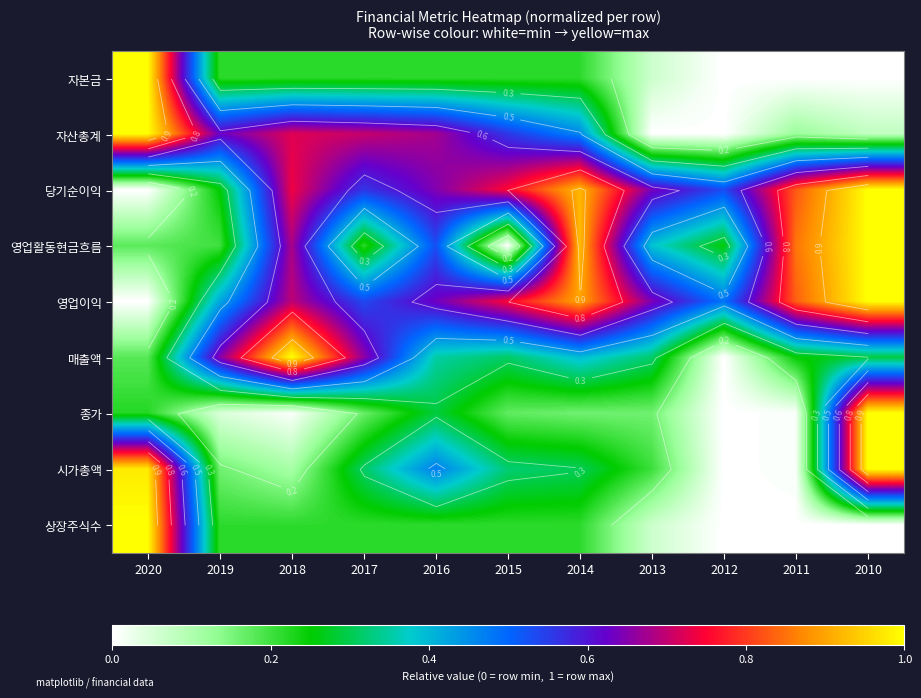

How many series are shown in this chart?

9